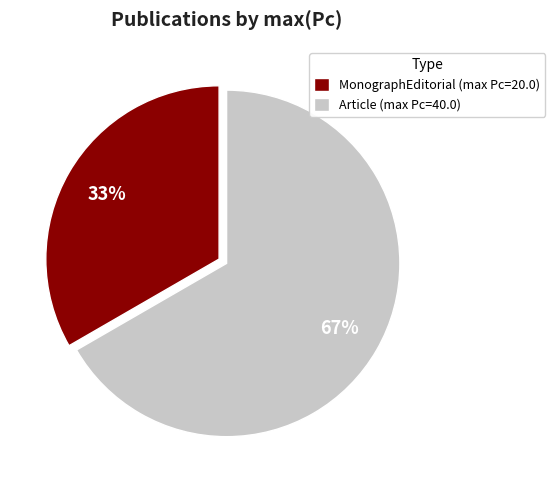

Which slice is the largest?

Article (max Pc=40.0)